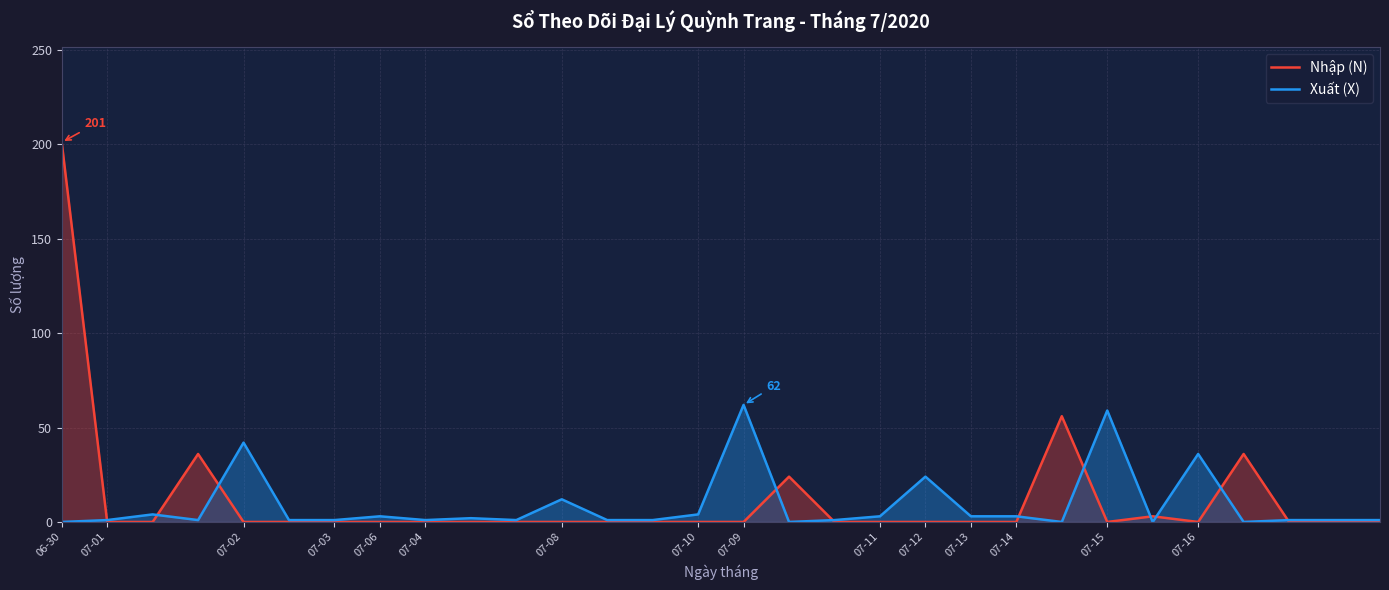

What is the maximum value shown in the chart?

201